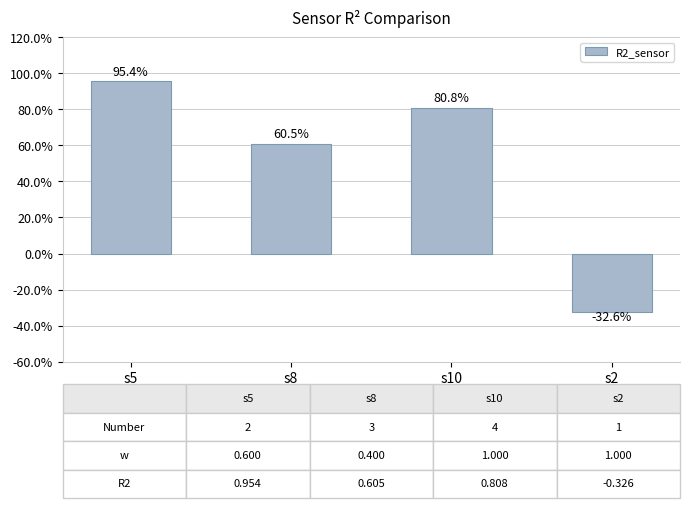

List the labels in order of value, smallest first.

s2, s8, s10, s5